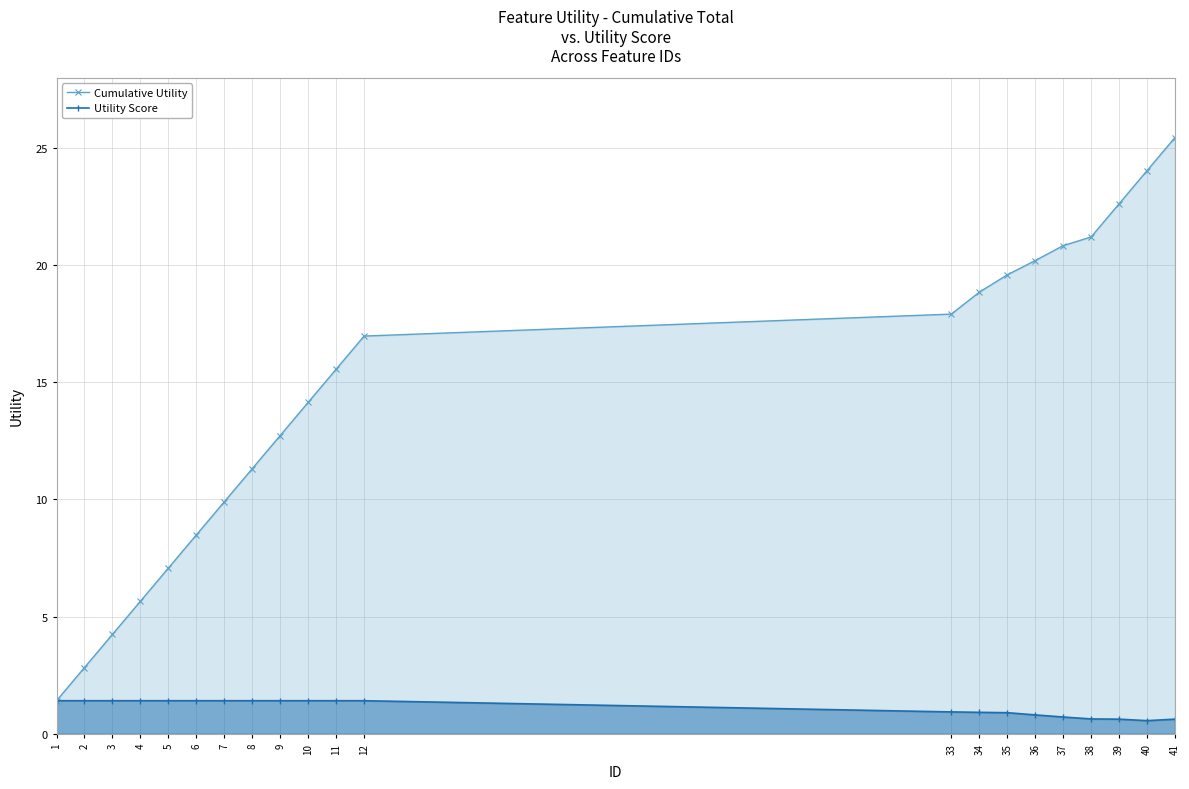

At 8, list the series in order from smallest to largest.

Utility Score, Cumulative Utility